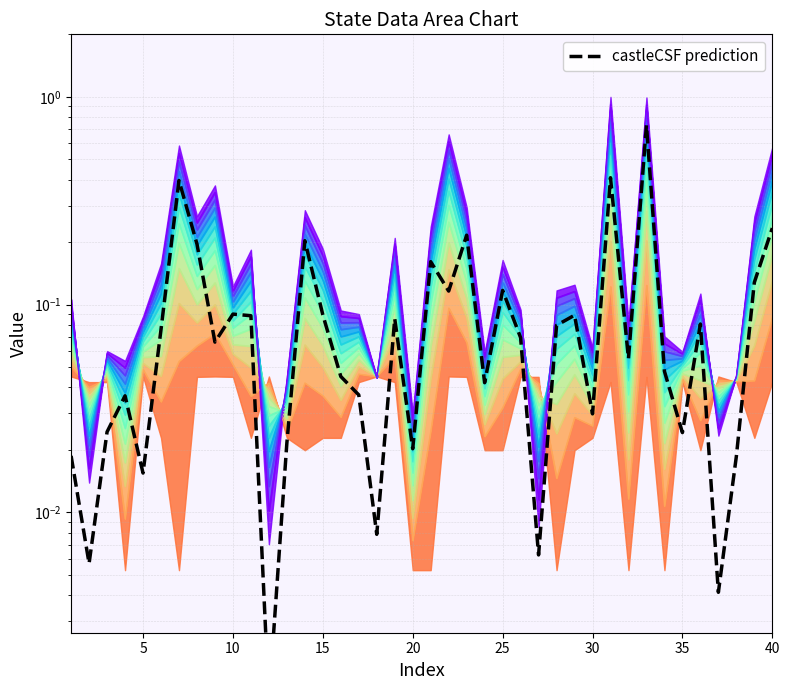

Reading left to right, extract all data points from this chart.

0.0	0.0	0.0	0.0	0.0	0.1	0.4	0.2	0.1	0.1	0.1	0.0	0.0	0.2	0.1	0.0	0.0	0.0	0.1	0.0	0.2	0.1	0.2	0.0	0.1	0.1	0.0	0.1	0.1	0.0	0.4	0.1	0.7	0.0	0.0	0.1	0.0	0.0	0.1	0.2